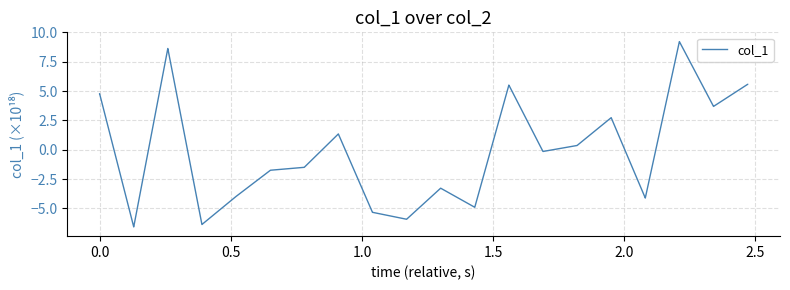

What is the difference between the maximum and minimum values?

15.8